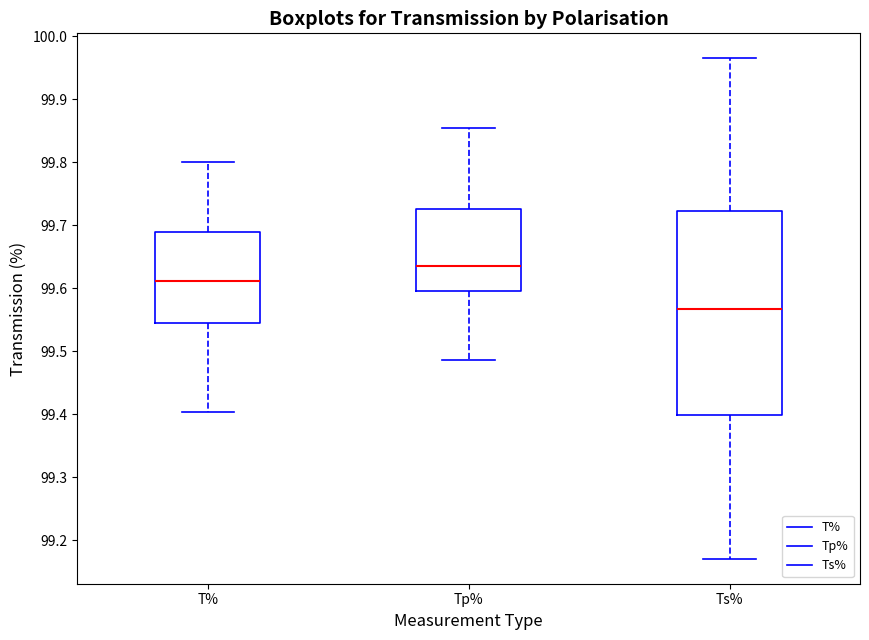

Which box has the highest median line?

Tp%